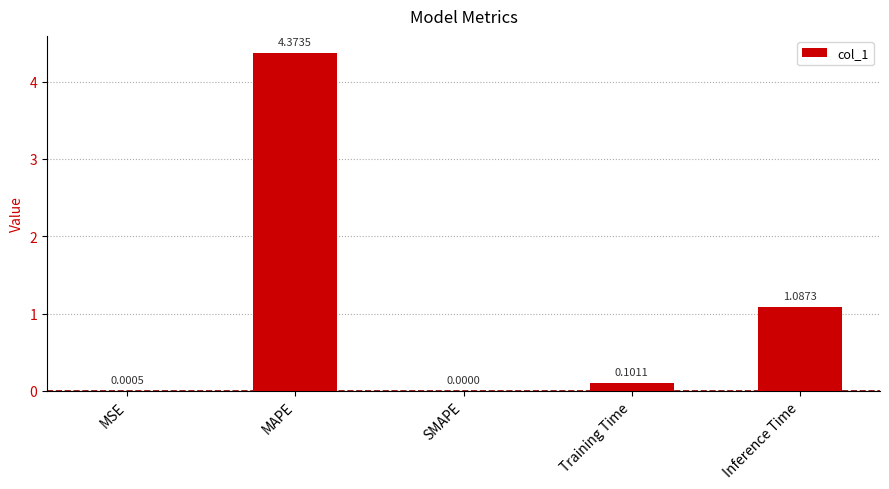

Between SMAPE and Training Time, which is larger?

Training Time